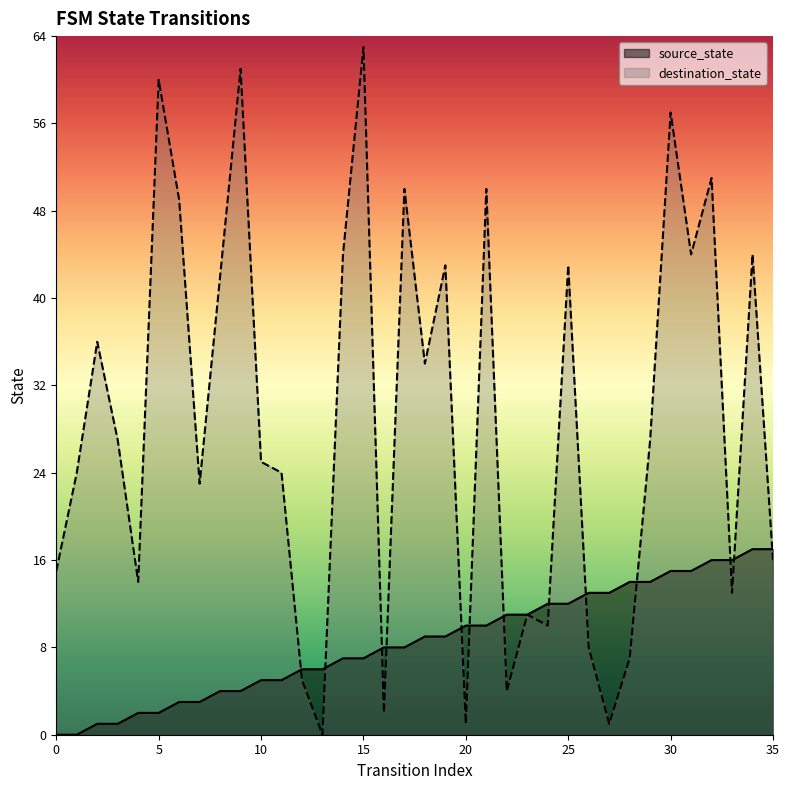

How many intersections are there between source_state and destination_state?

13